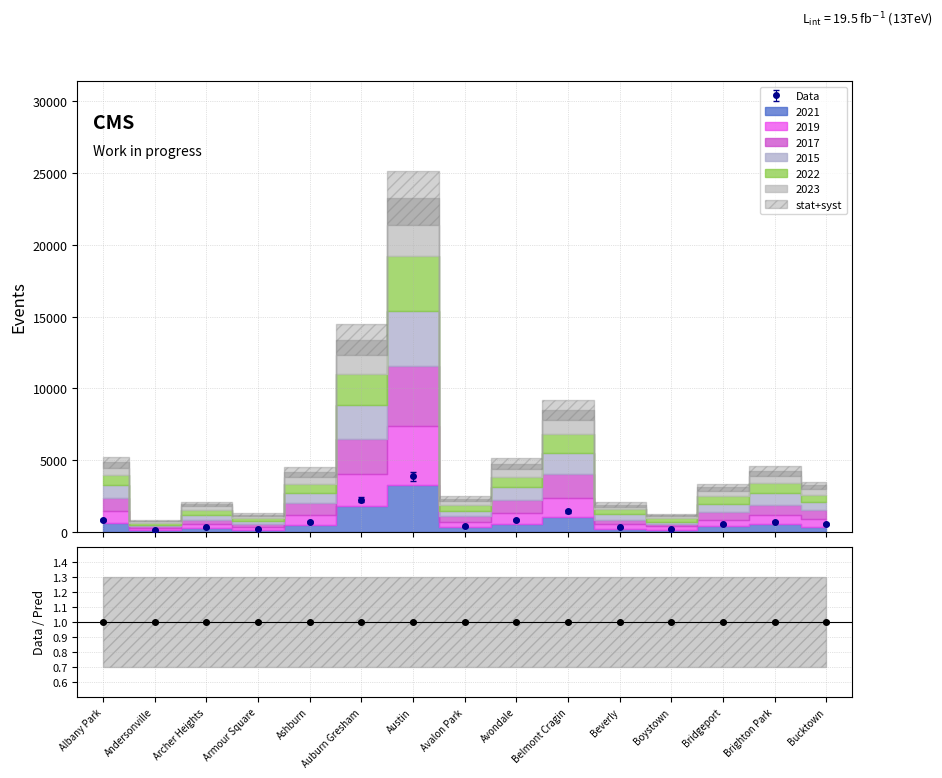

List the labels in order of 2019 value, largest first.

Austin, Auburn Gresham, Belmont Cragin, Albany Park, Avondale, Brighton Park, Ashburn, Bucktown, Bridgeport, Avalon Park, Archer Heights, Beverly, Armour Square, Boystown, Andersonville